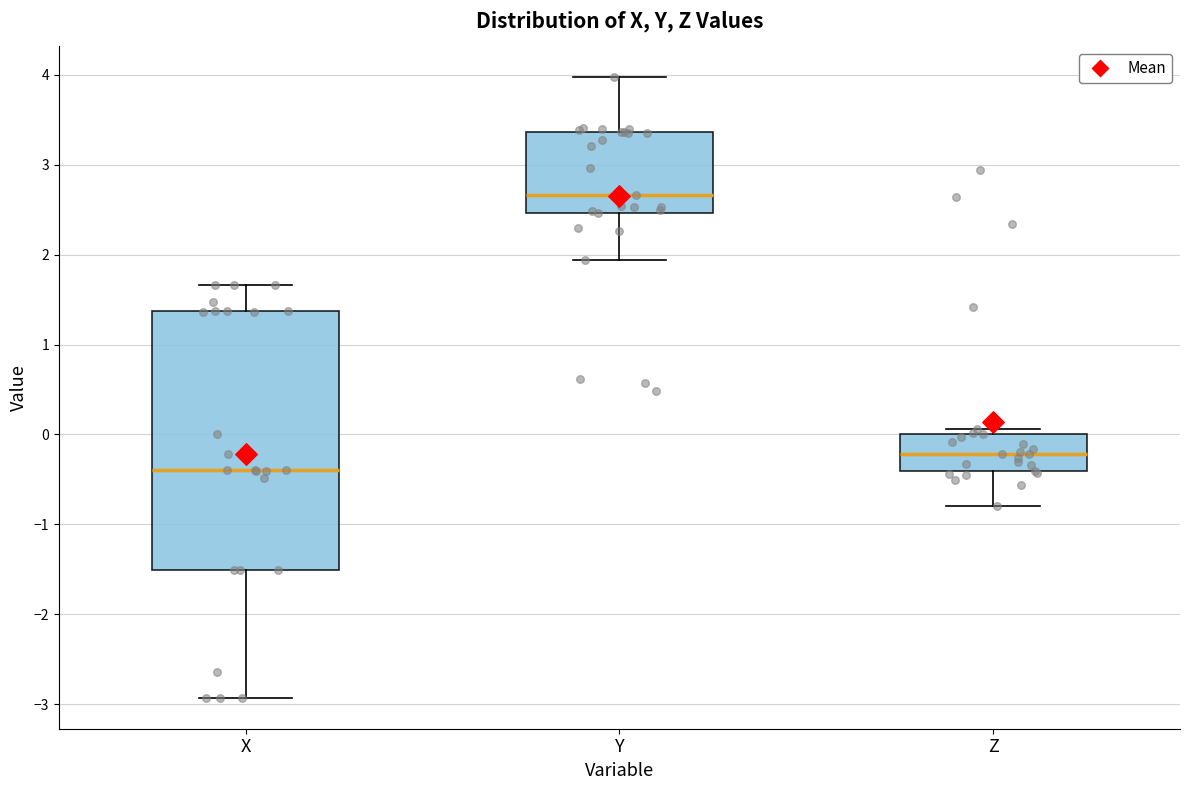

Reading left to right, read every box against the y-axis: the position of its median line, the range the box covers, and the ends of its whiskers. The values are not printed on the chart, so give them approximately, as read against the axis.

X: median -0.4, box -1.5 to 1.4, whiskers -2.9 to 1.7
Y: median 2.7, box 2.5 to 3.4, whiskers 1.9 to 4.0
Z: median -0.2, box -0.4 to 0.0, whiskers -0.8 to 0.1